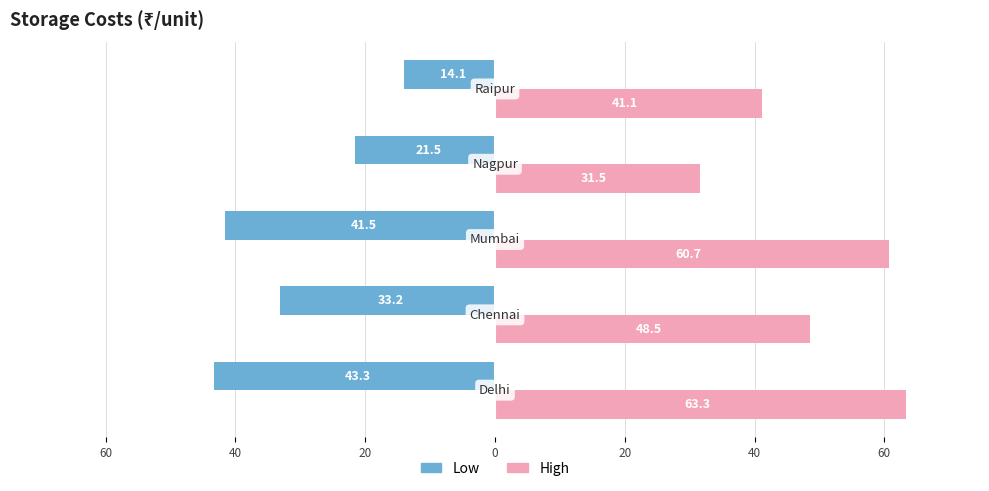

What are all the series names shown in the legend?

Low, High